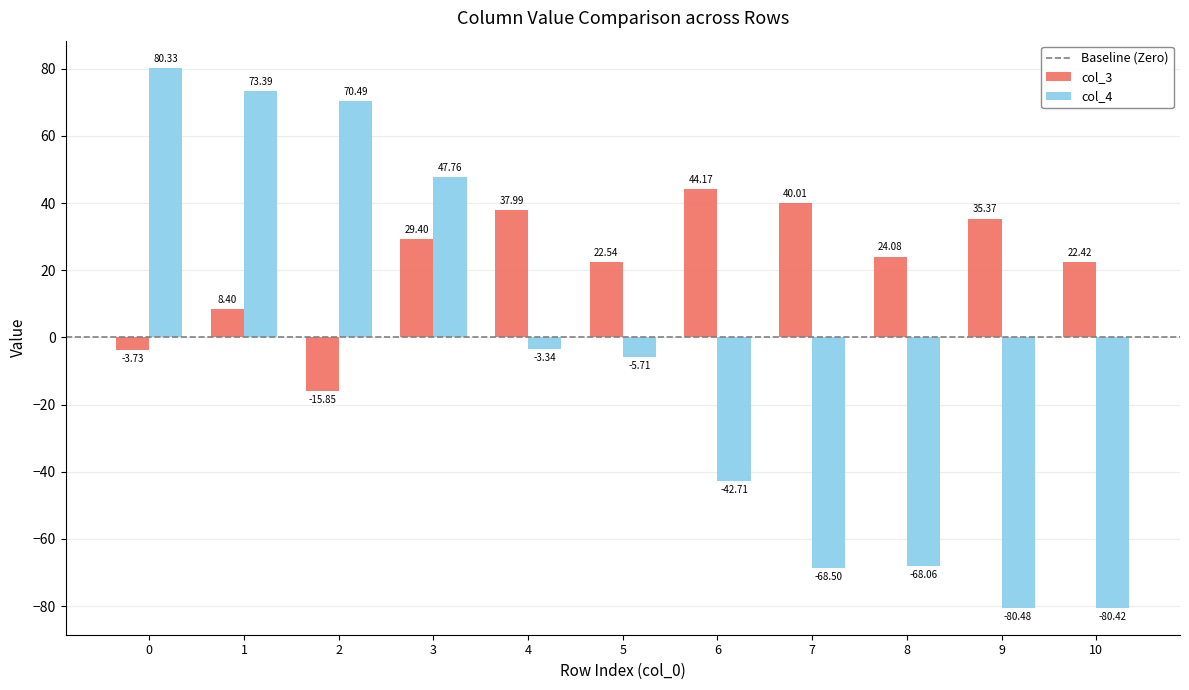

How many negative values does the col_3 series have?

2